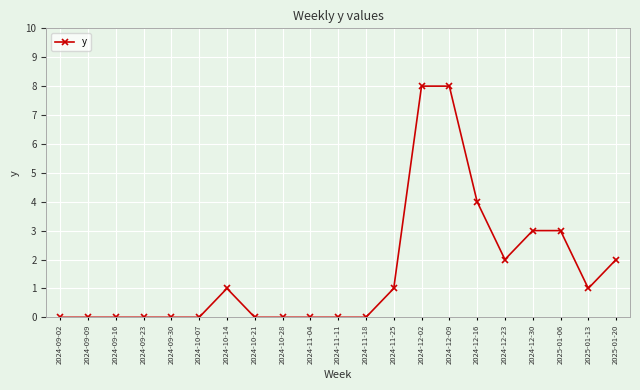

Reading left to right, transcribe all the data shown in this chart.

2024-09-02=0	2024-09-09=0	2024-09-16=0	2024-09-23=0	2024-09-30=0	2024-10-07=0	2024-10-14=1	2024-10-21=0	2024-10-28=0	2024-11-04=0	2024-11-11=0	2024-11-18=0	2024-11-25=1	2024-12-02=8	2024-12-09=8	2024-12-16=4	2024-12-23=2	2024-12-30=3	2025-01-06=3	2025-01-13=1	2025-01-20=2